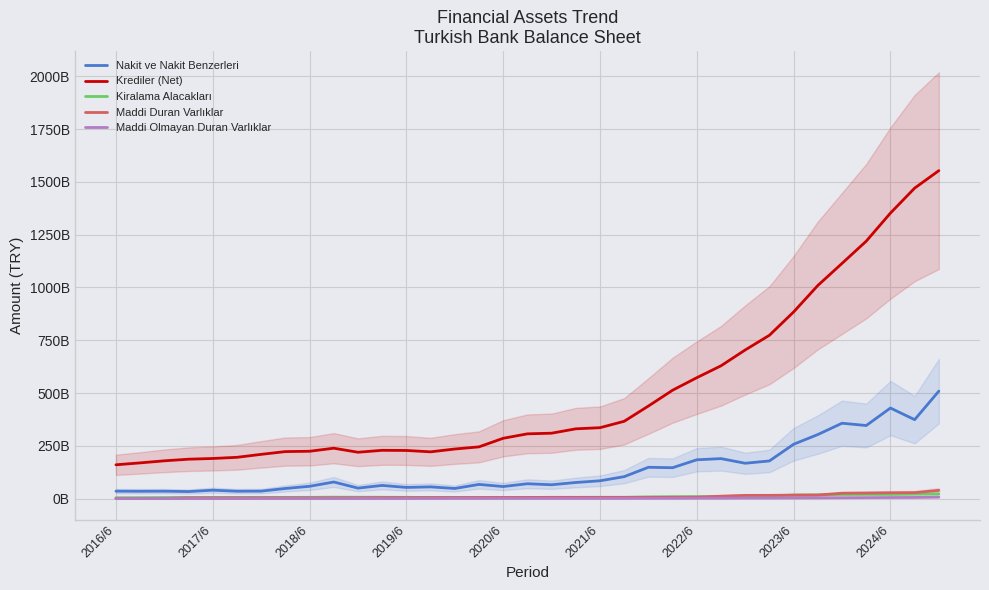

How many intersections are there between Maddi Duran Varlıklar and Kiralama Alacakları?

7